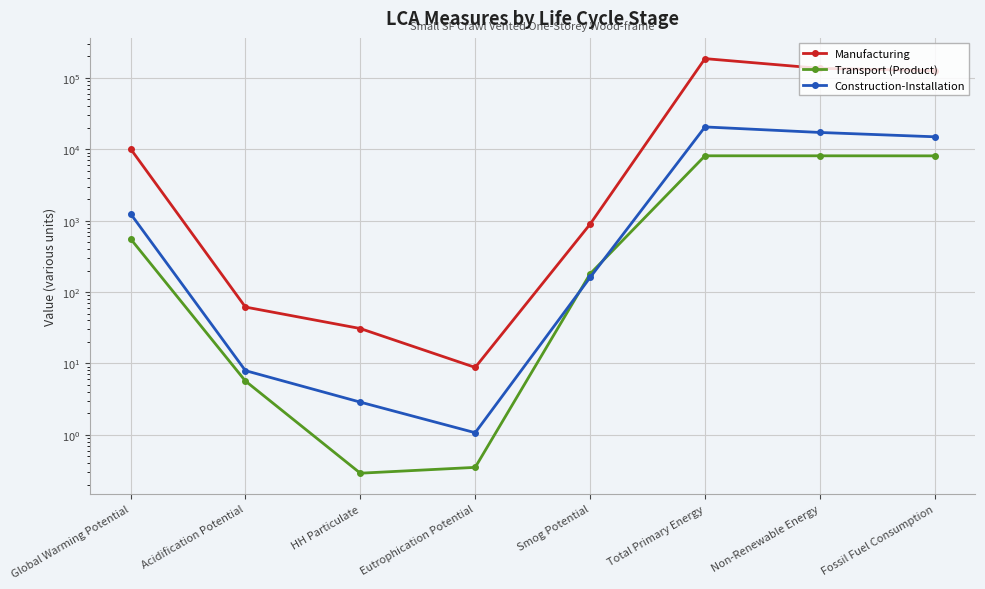

At which category is the sum across all series the highest?

Total Primary Energy